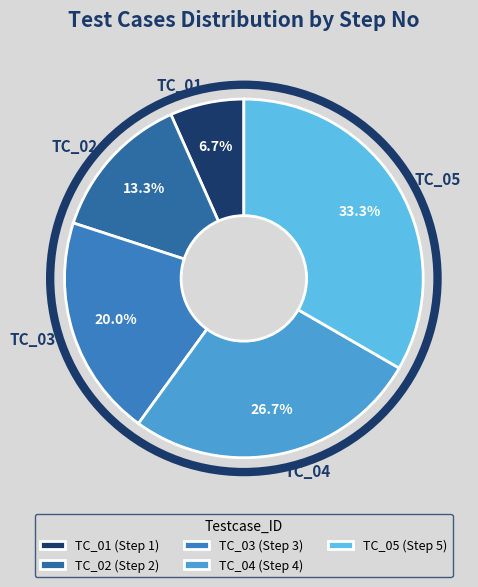

To the nearest percent, what is the combined percentage of TC_05 and TC_04?

60%